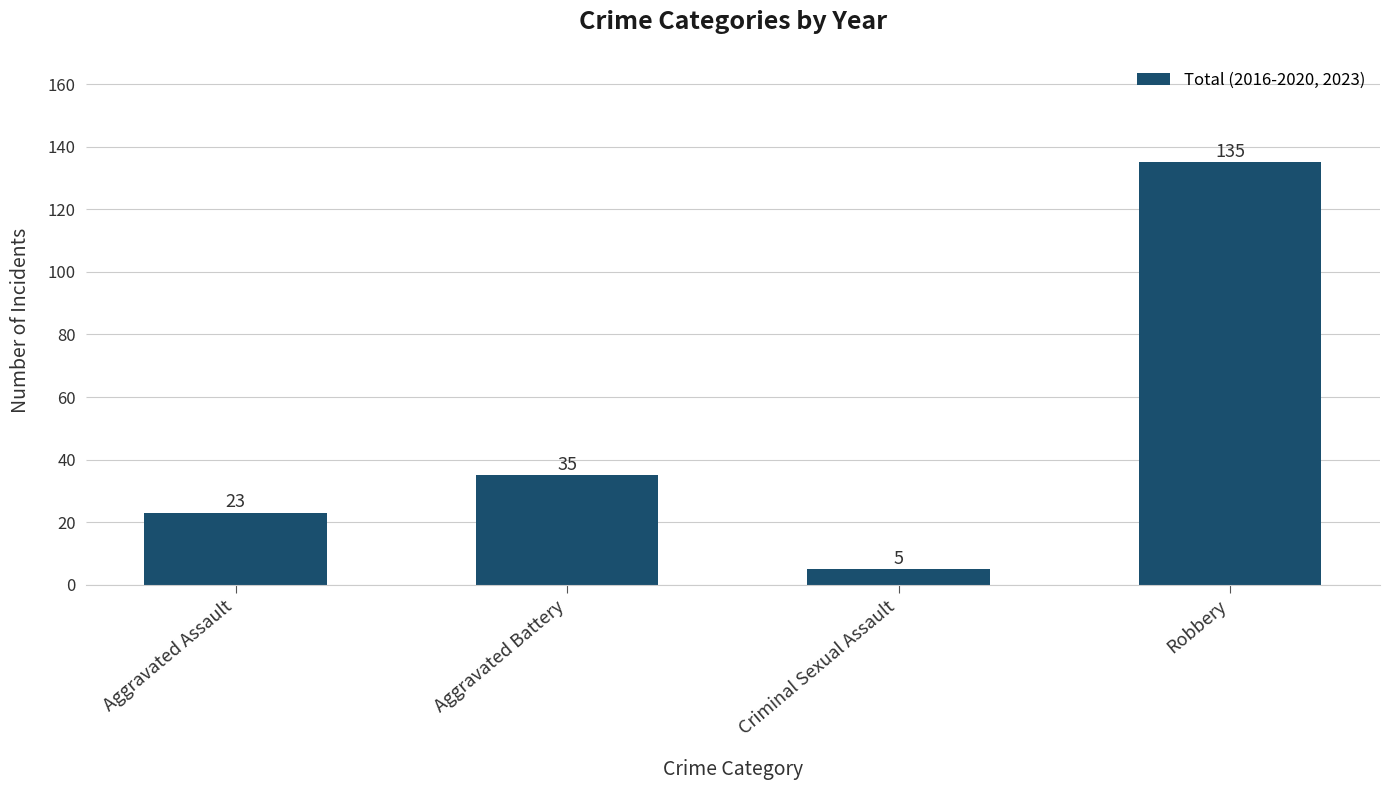

The chart shows a value of 23 at Aggravated Assault. True or false?

True